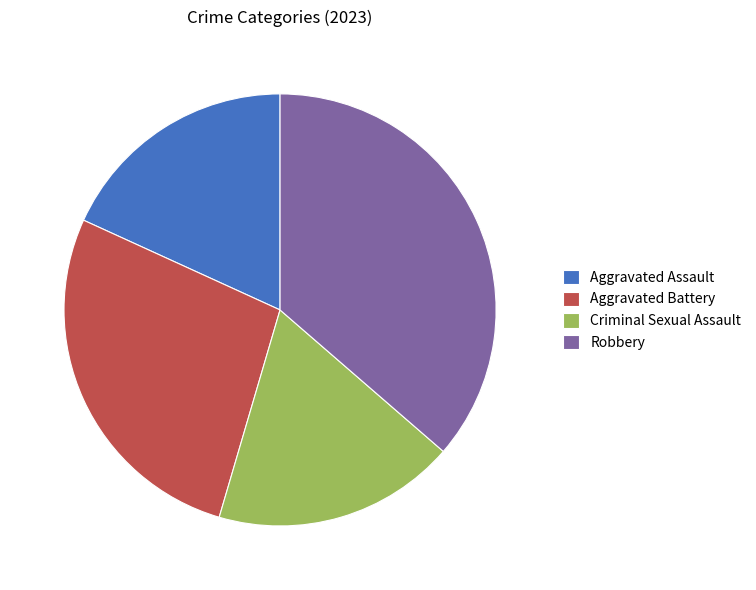

Is there any slice that represents more than half of the pie?

No